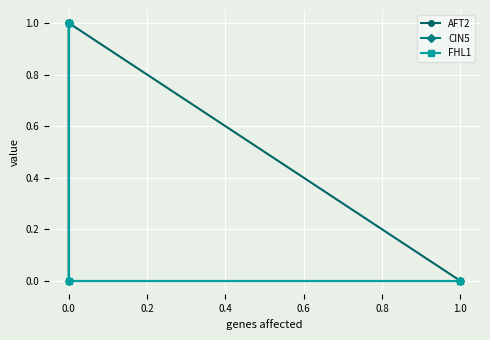

What is the sum of all FHL1 values?

2